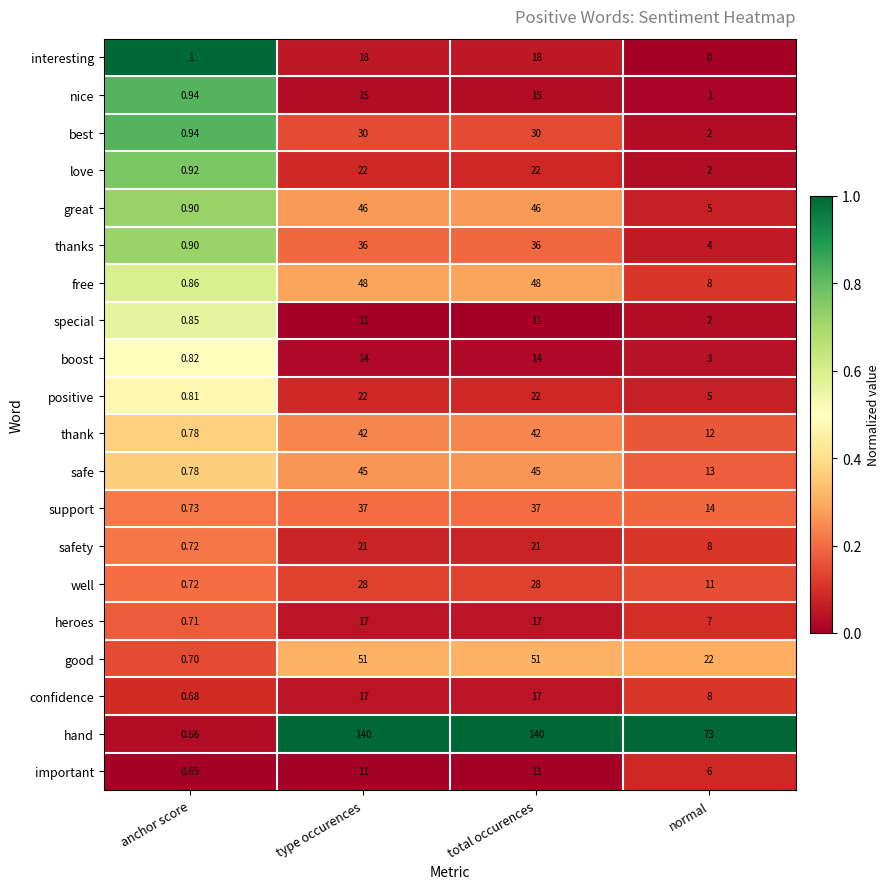

At which label is good closest to 25?

normal